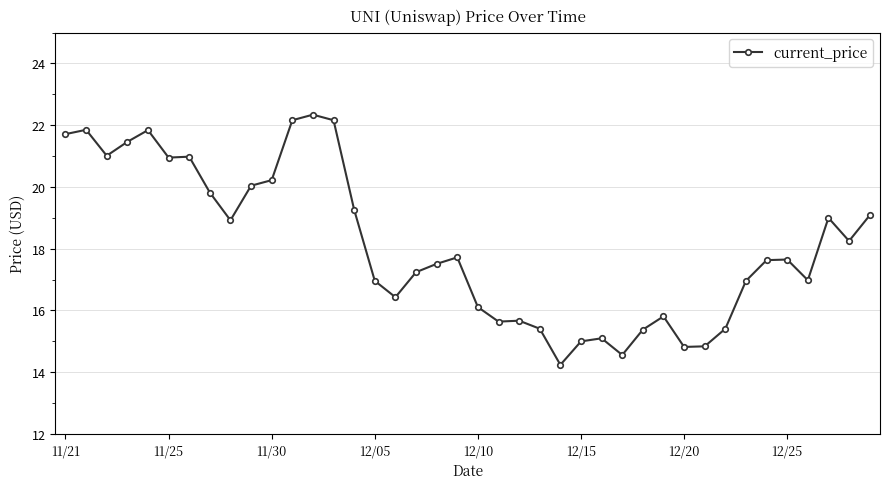

True or false: there are more than 0 points higher than both neighbors.

True